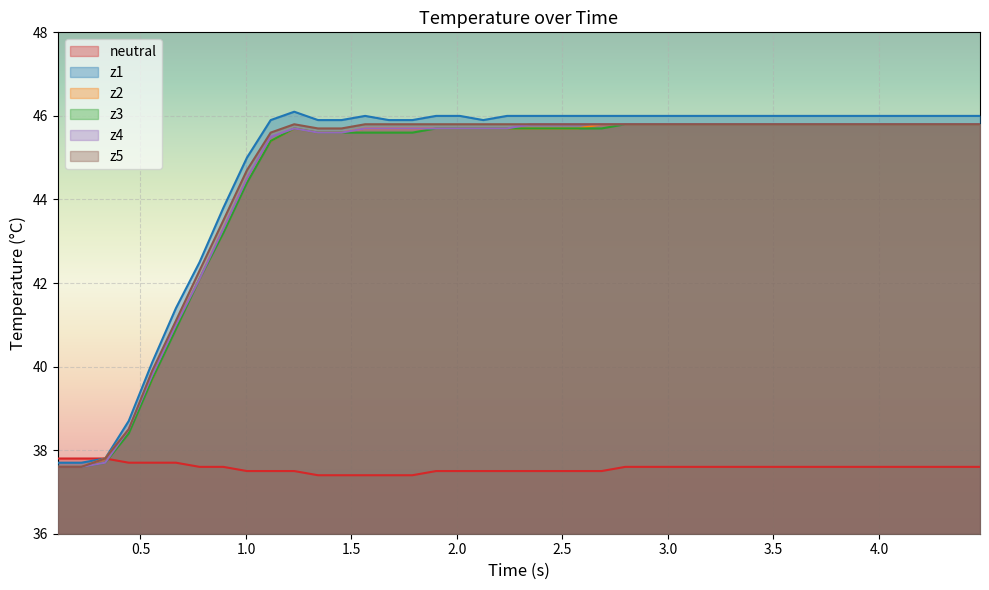

What is the minimum value for z1?

37.7